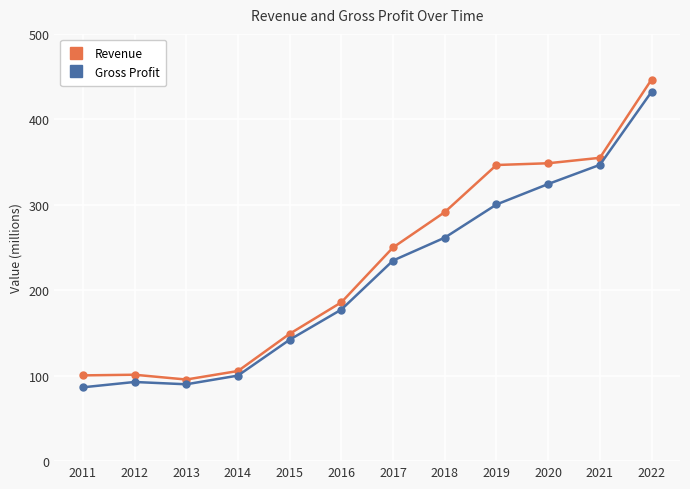

True or false: Revenue and Gross Profit intersect in this chart.

False